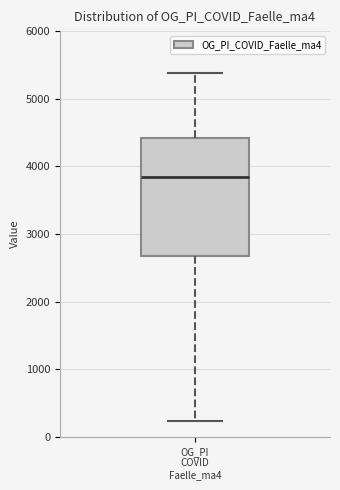

Read this box plot against the y-axis: the position of the median line, the range covered by the box, and the ends of both whiskers. The values are not printed on the chart, so give them approximately, as read against the axis.

median 3800, box 2700 to 4400, whiskers 200 to 5400